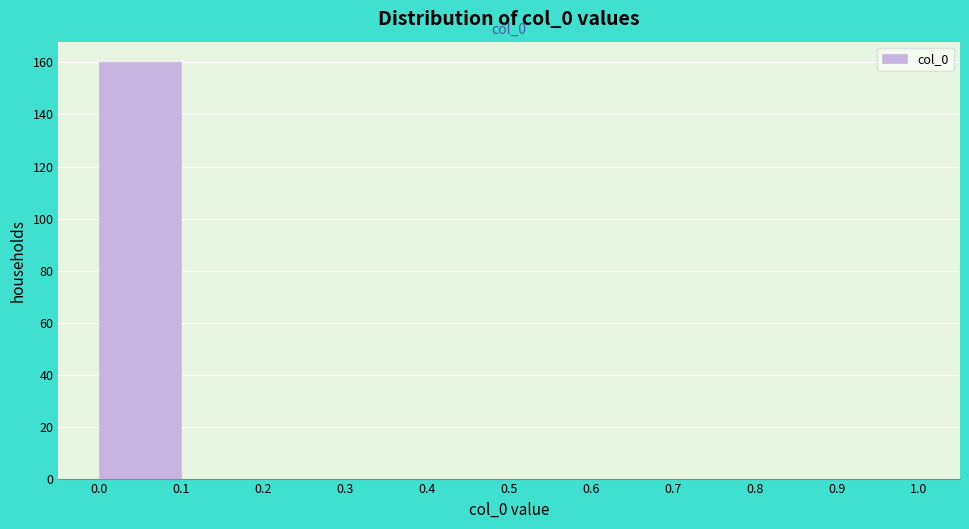

Over which range of the x-axis is the bar tallest?

0.0 to 0.1